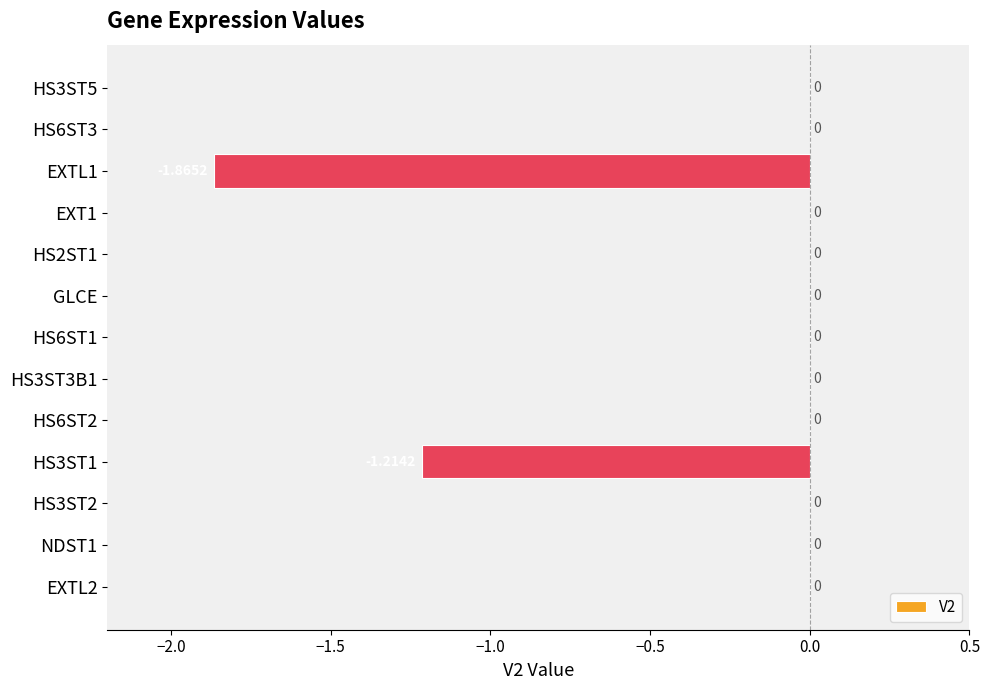

Between HS3ST2 and EXTL1, which is larger?

HS3ST2